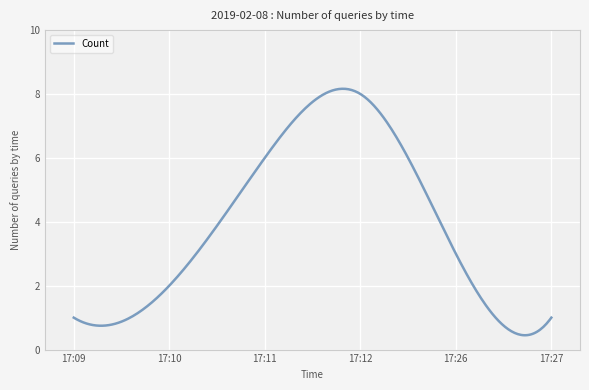

What is the greatest value displayed?

8.2